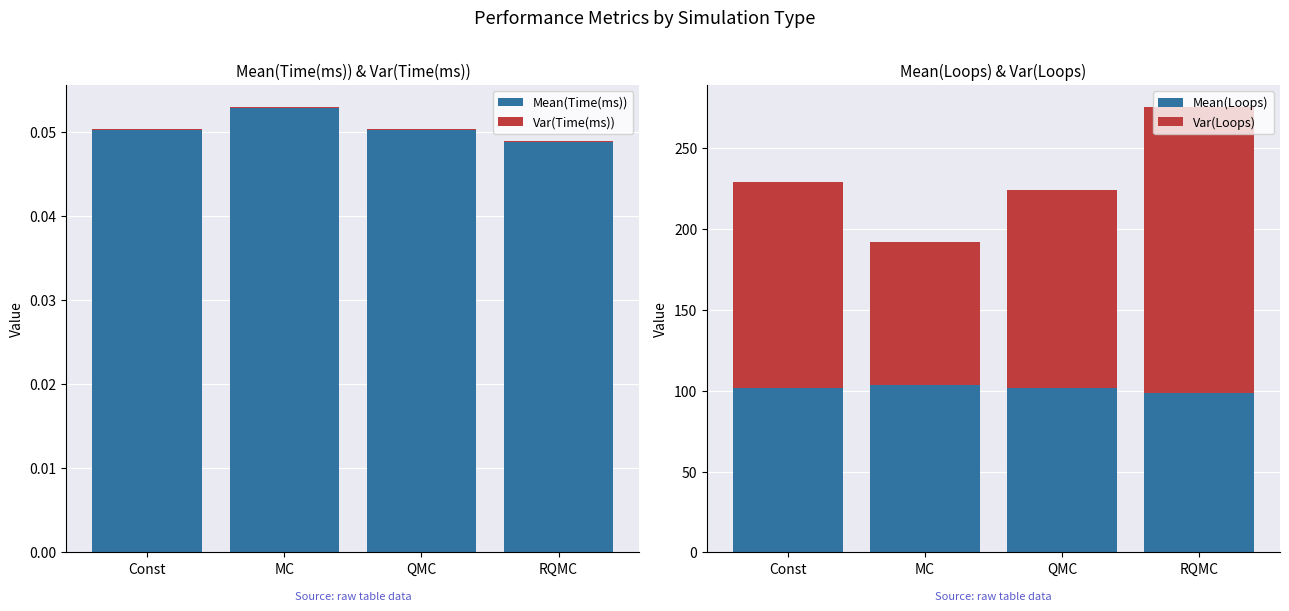

Count the number of data series in this chart.

4